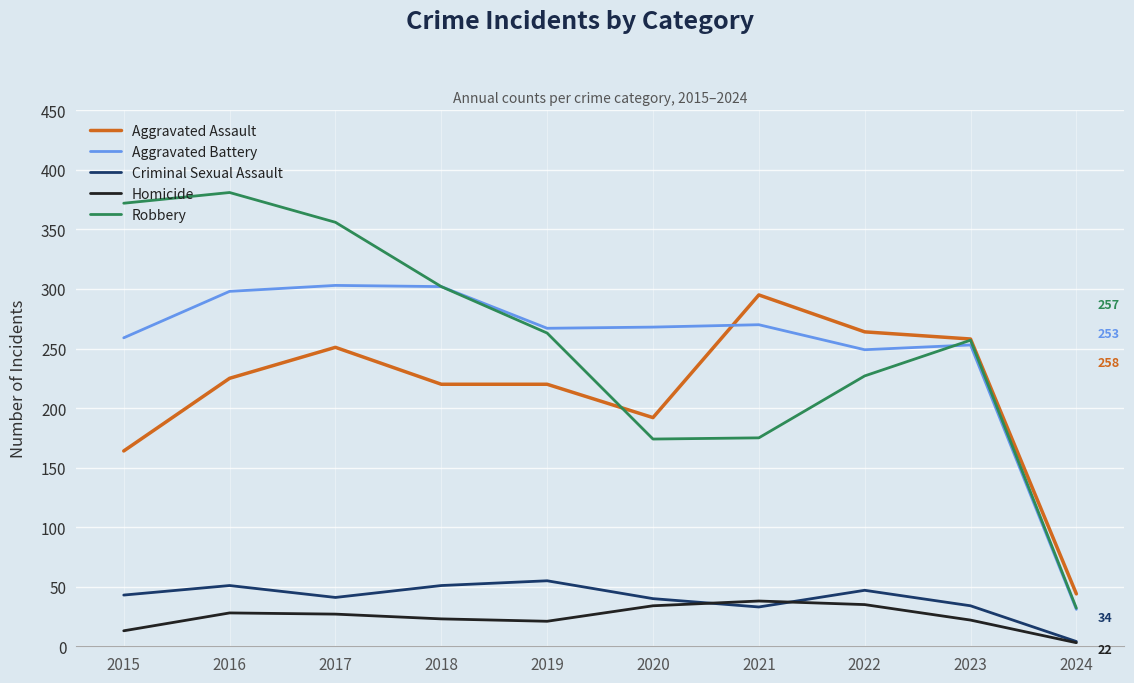

At how many categories does at least one series exceed 164?

9